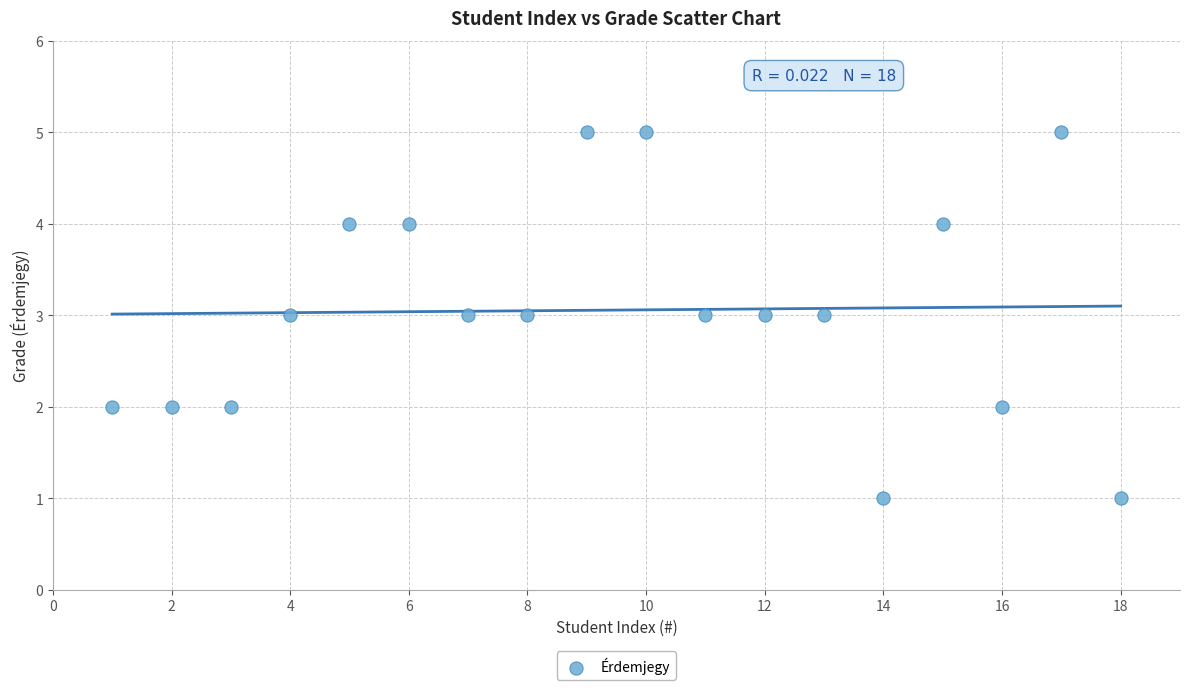

What is the range of X values (max minus min)?

17